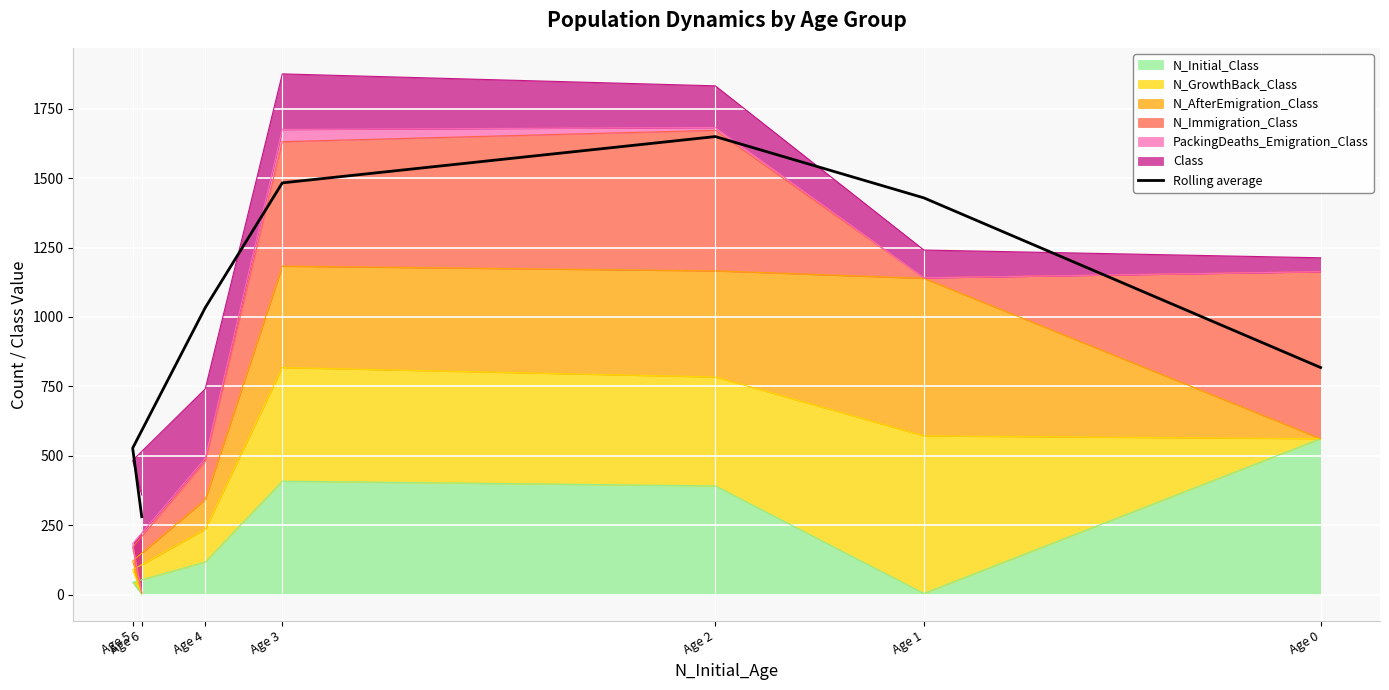

Count the number of categories in the chart.

7